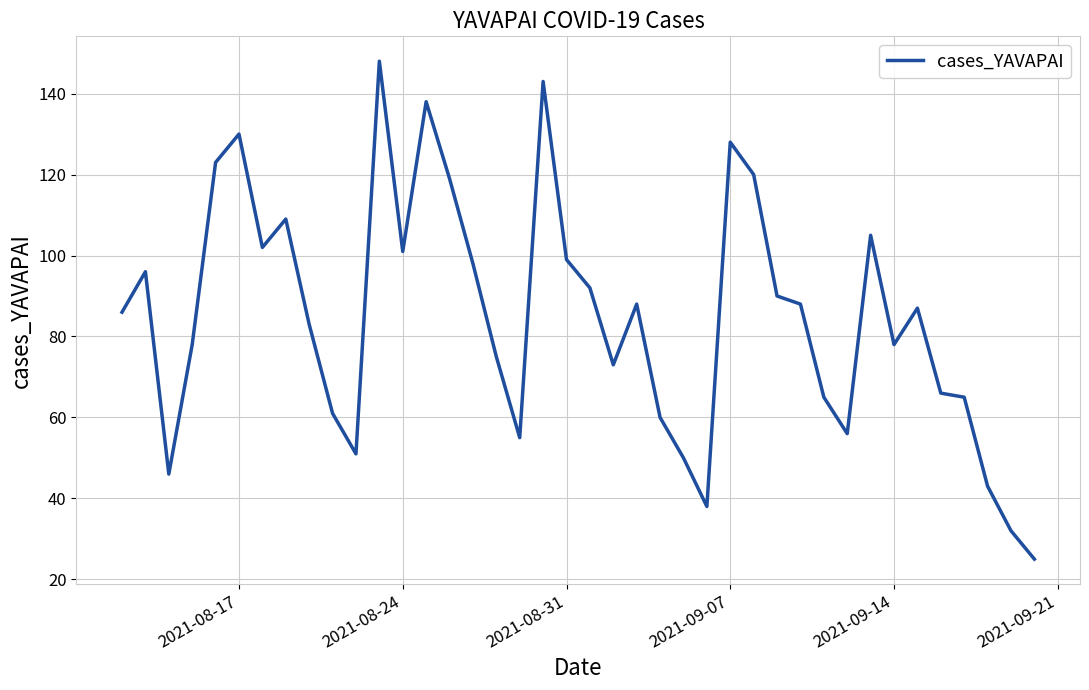

What is the difference between the maximum and minimum values?

123